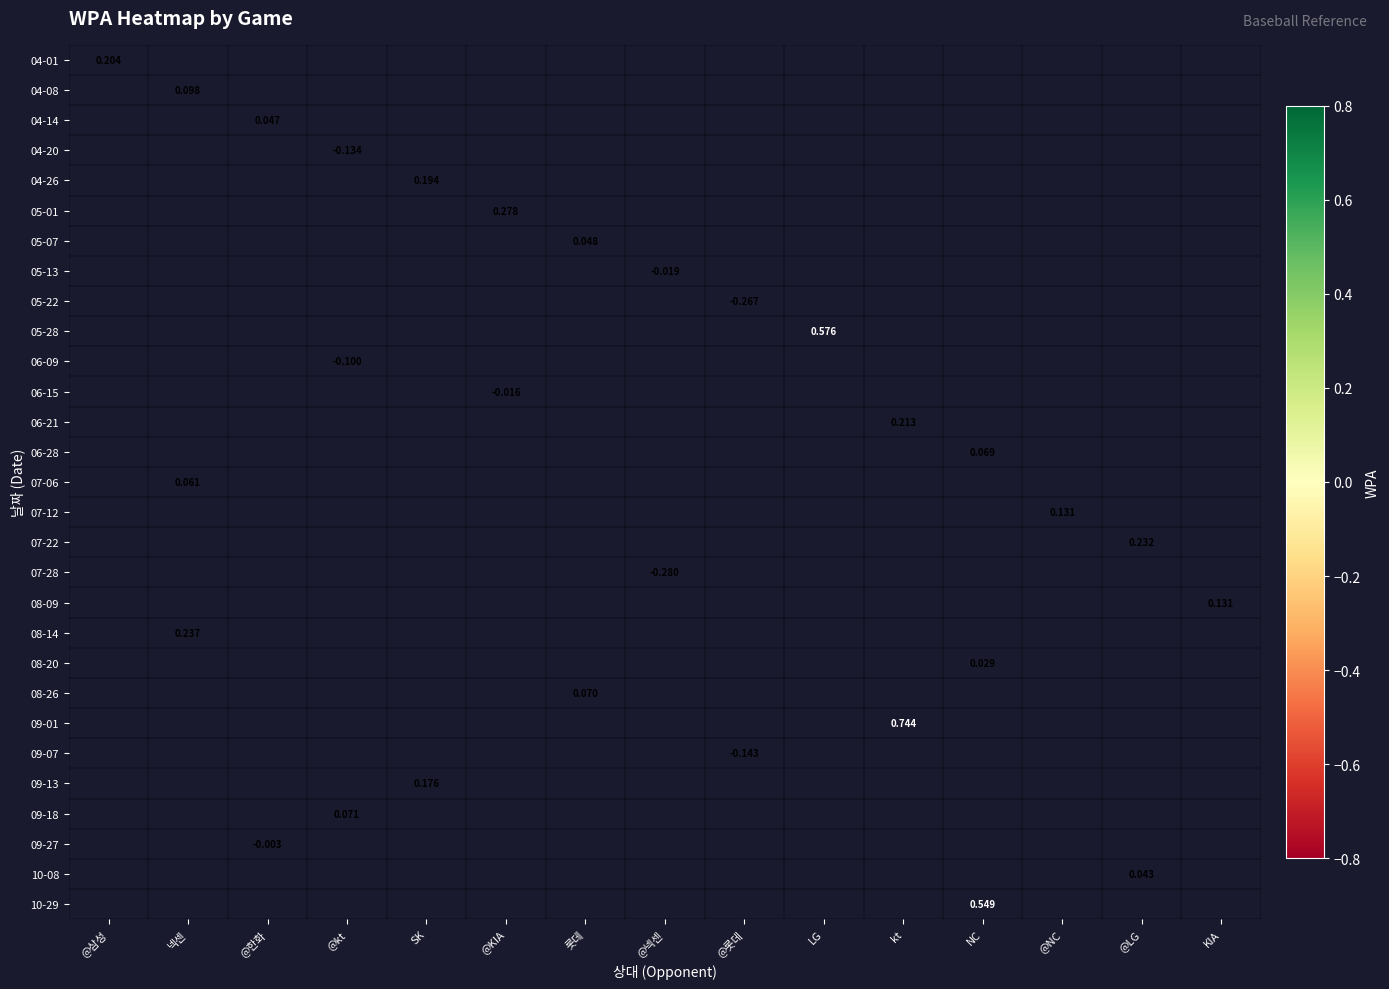

At how many categories does at least one series exceed 0?

13